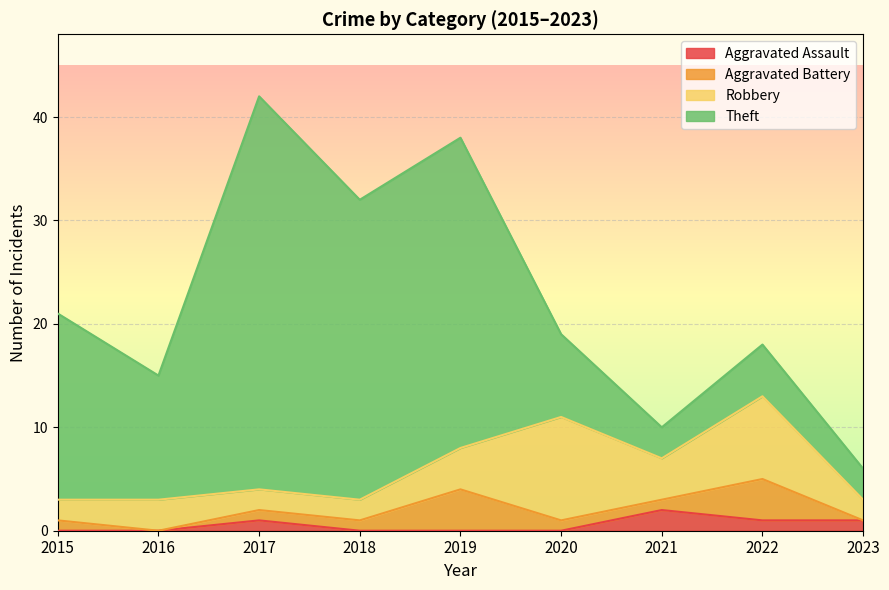

How many Aggravated Assault values are between 0 and 1?

8